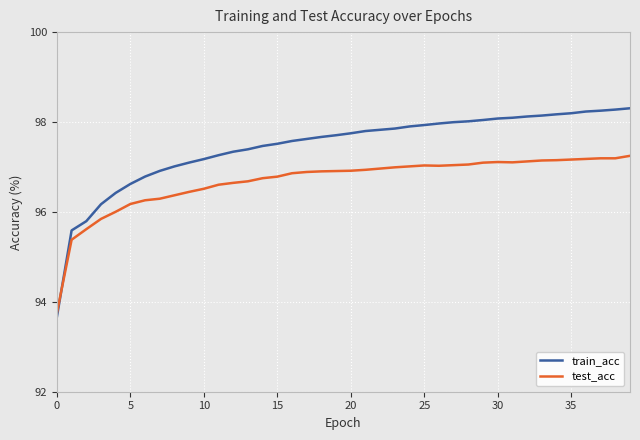

Rank the series by their maximum value, from highest to lowest.

train_acc, test_acc